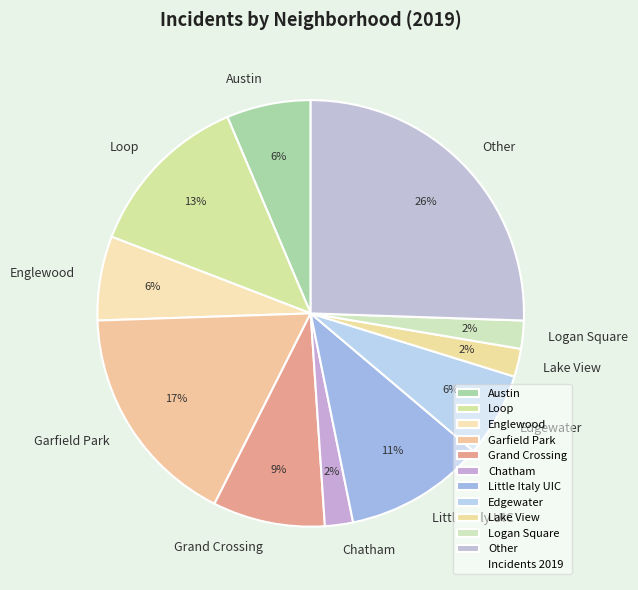

Count the number of slices in the pie.

11